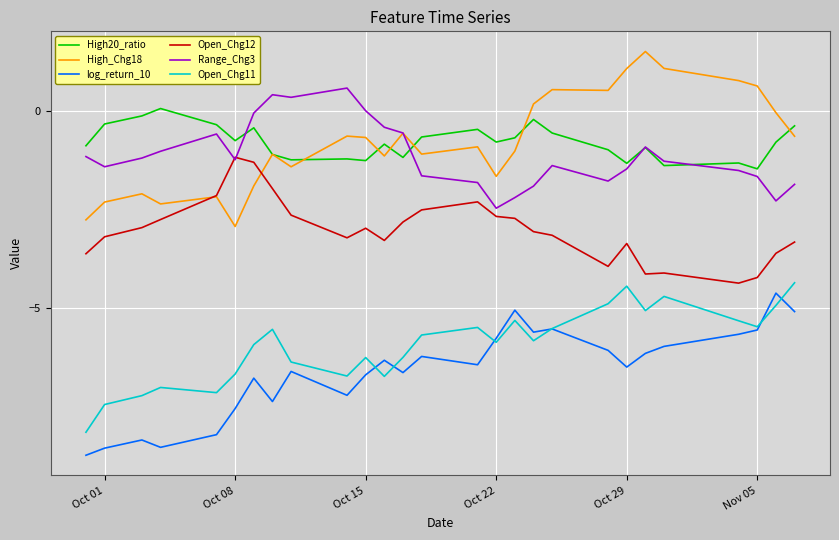

True or false: Open_Chg11 and High_Chg18 cross at least once.

False